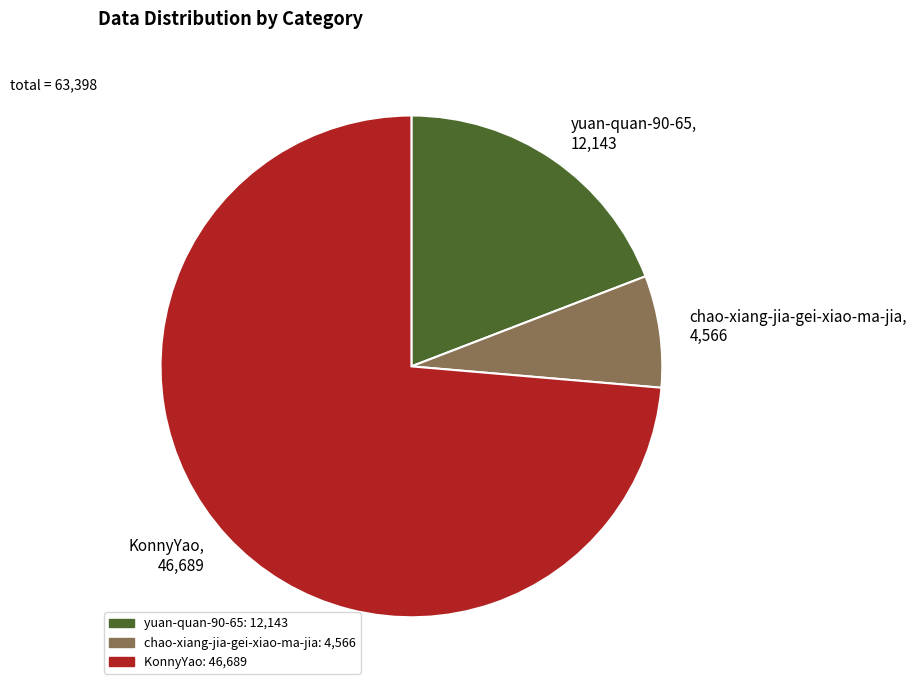

Which slice is the largest?

KonnyYao